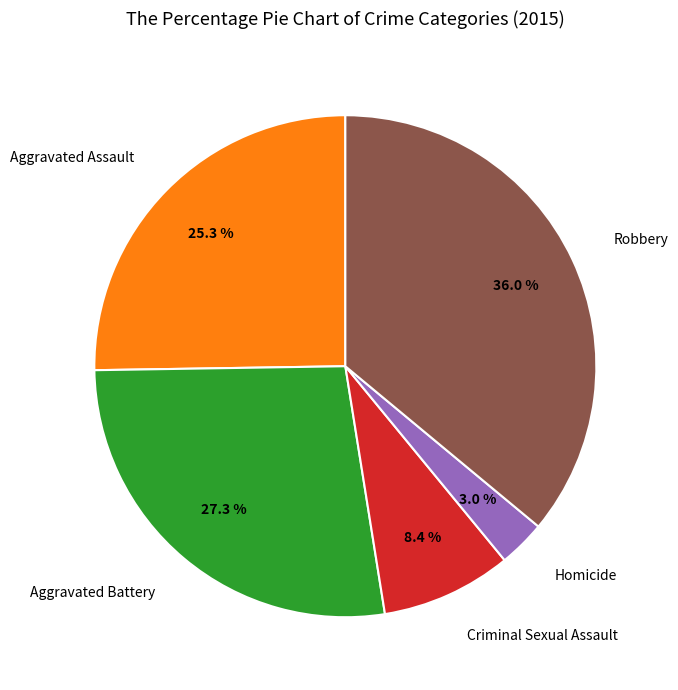

Is there any slice that represents more than half of the pie?

No